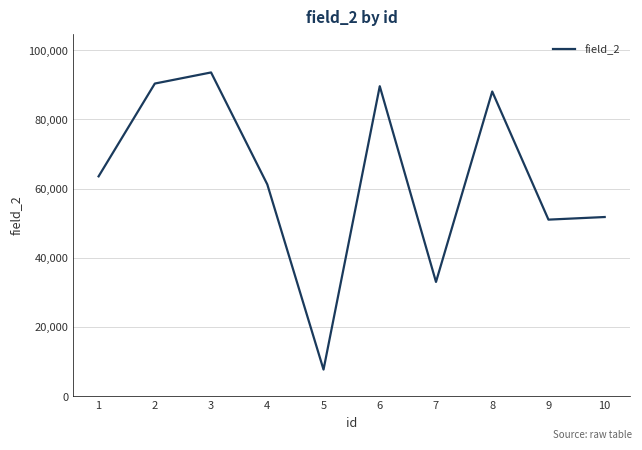

The chart shows a value of 51036 at 9. True or false?

True